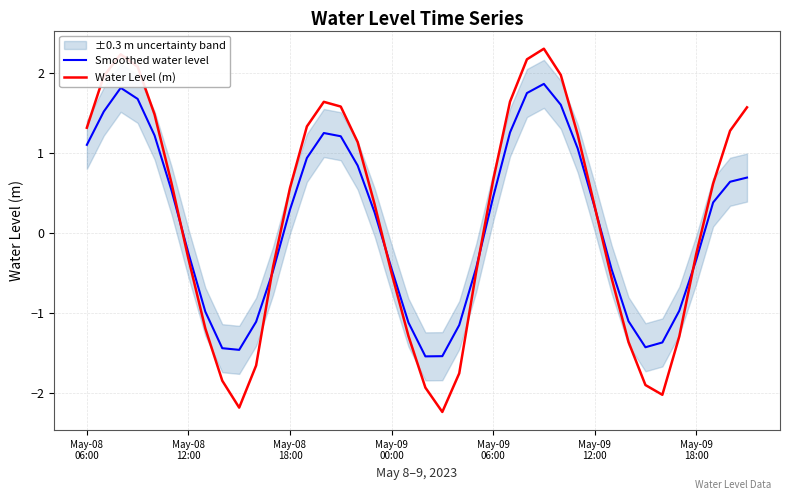

The value of Water Level (m) at May-09
18:00 is -0.3. True or false?

True